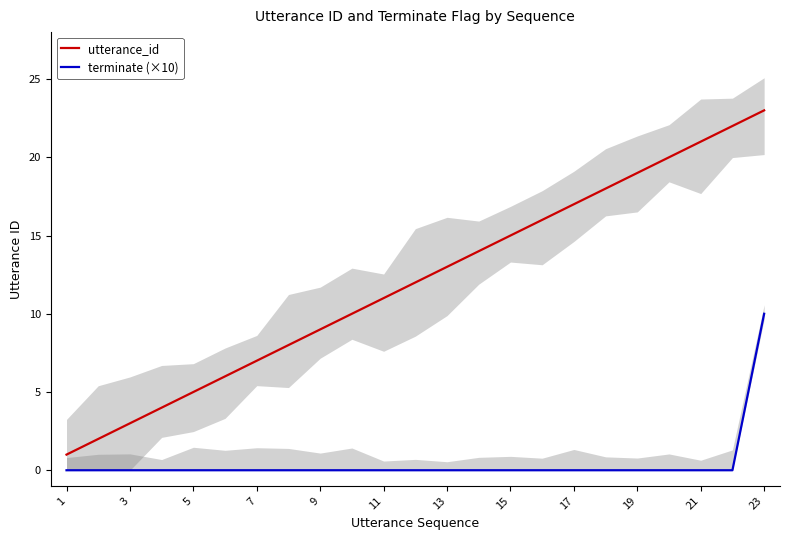

The value of terminate (×10) at 19 is 0. True or false?

True